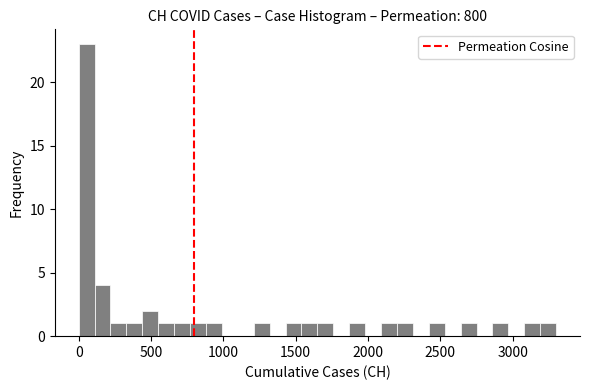

Read against the x-axis, roughly where is the centre of the tallest bar?

50